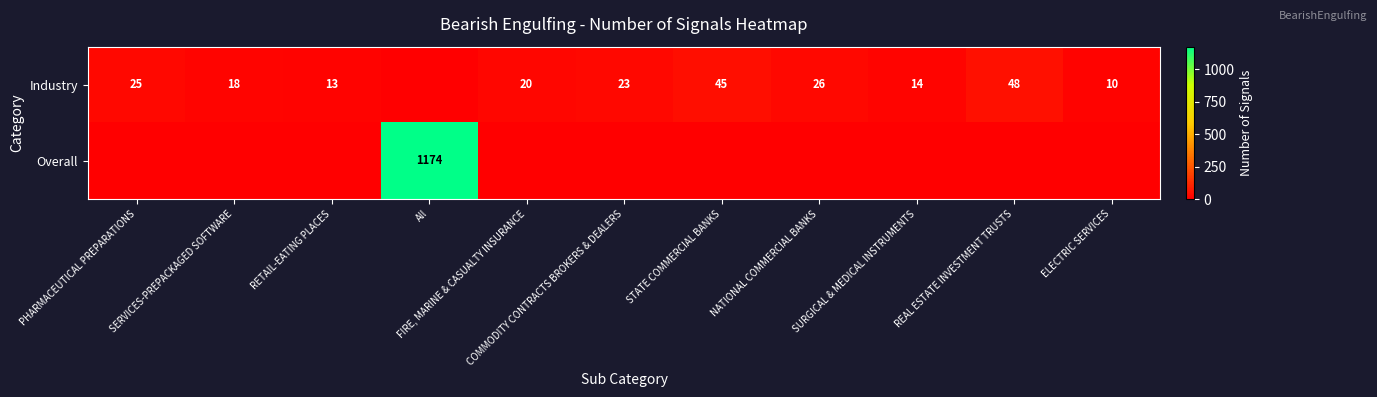

What is the average value of the Industry series?

22